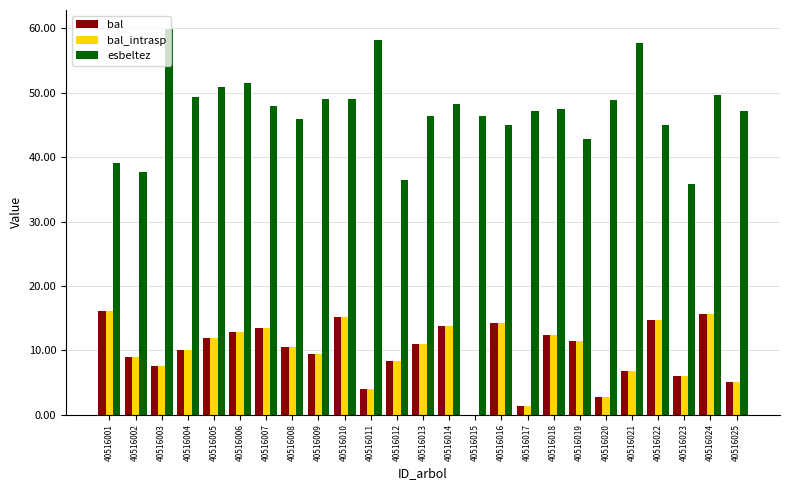

What is the spread (max minus min) of values at 40516019?

31.4